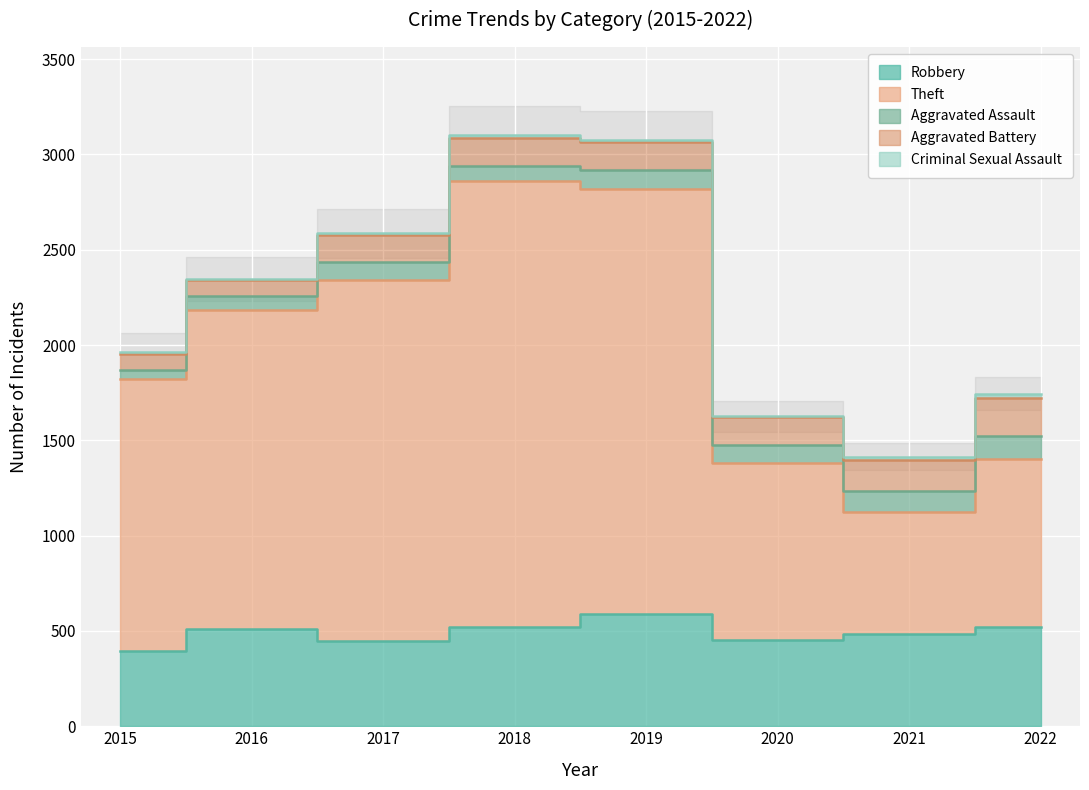

How many data points in Criminal Sexual Assault are less than 11?

4